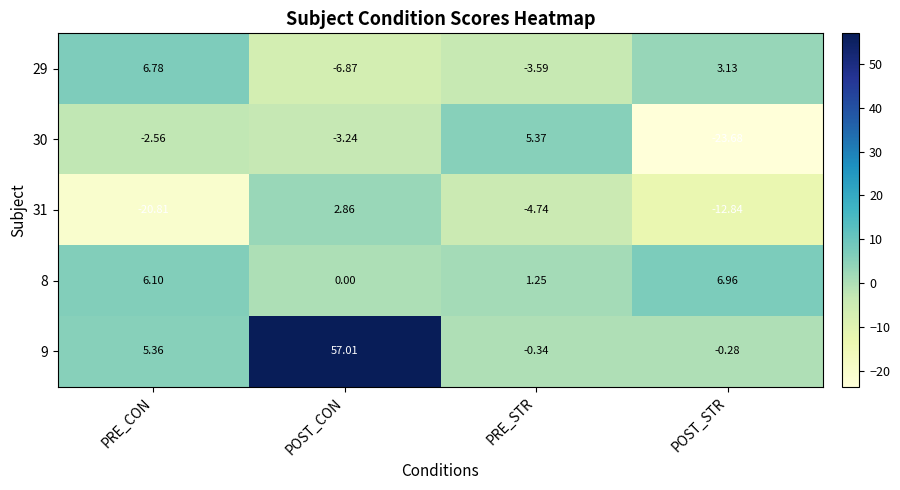

Is the value of 31 at PRE_CON greater than the value of 29 at PRE_STR?

No